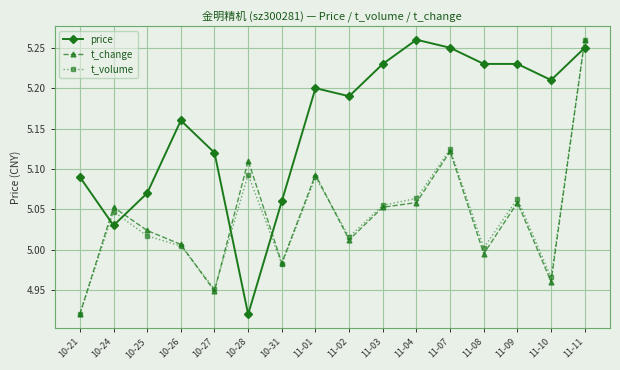

In t_volume, how many points are lower than both neighbors (excluding endpoints)?

5